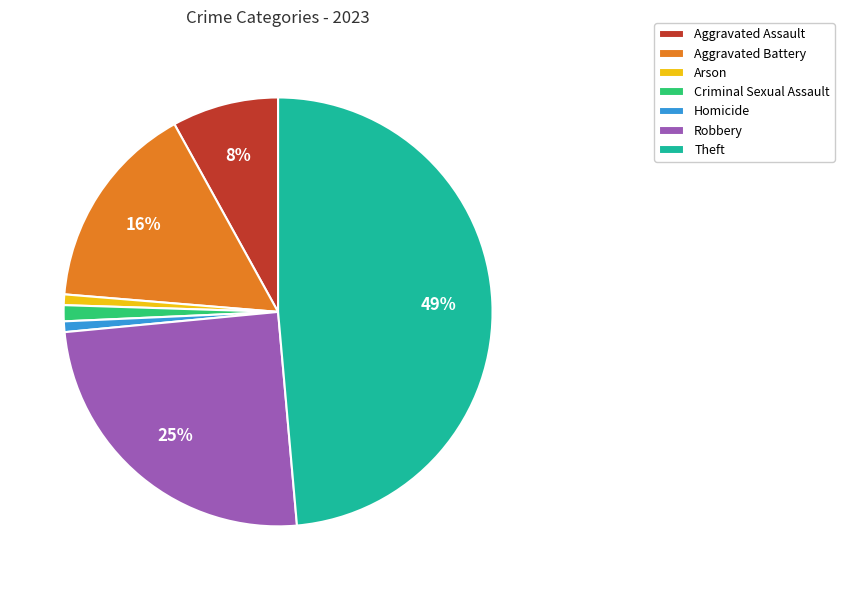

To the nearest percent, what is the difference between the largest and smallest slice percentages?

48%